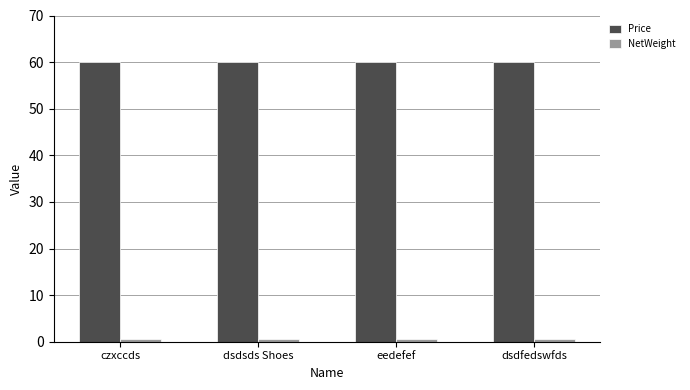

At how many categories does at least one series exceed 15?

4